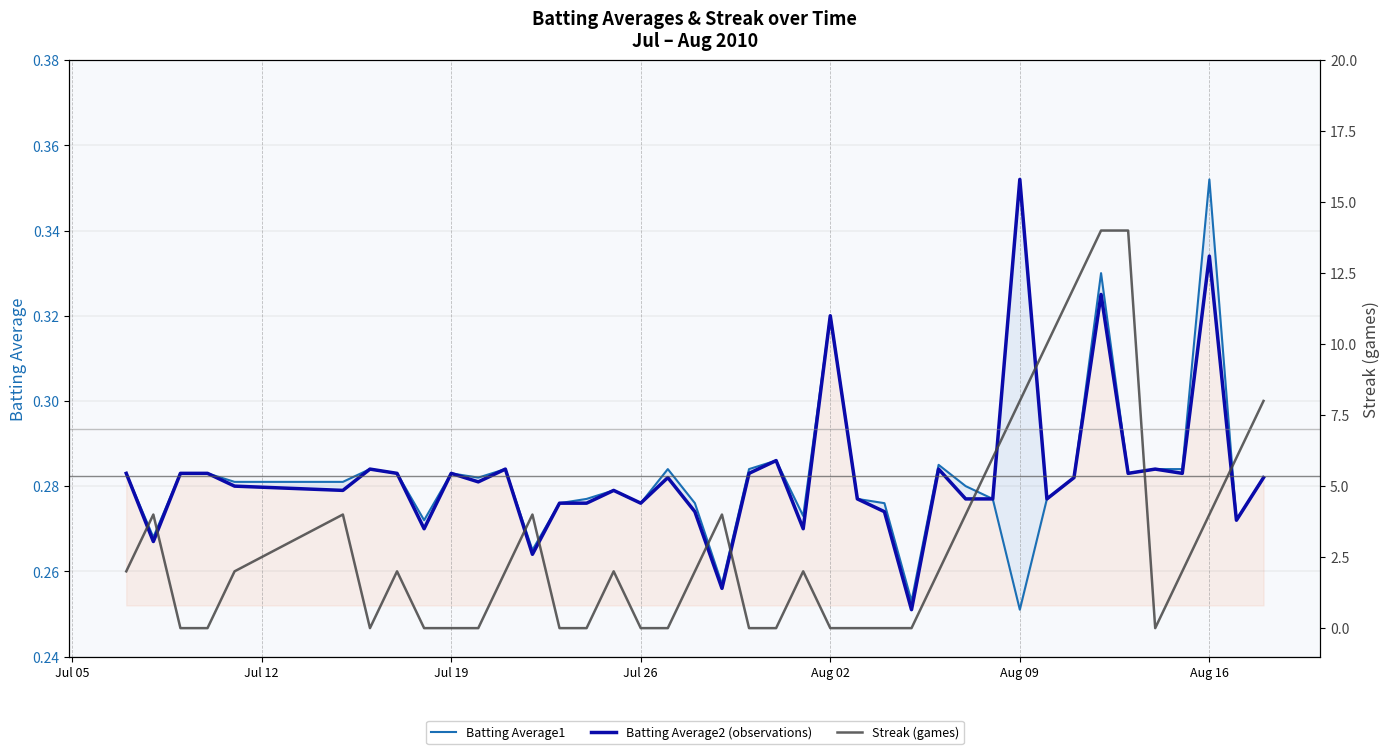

How many lines are shown in the chart?

3